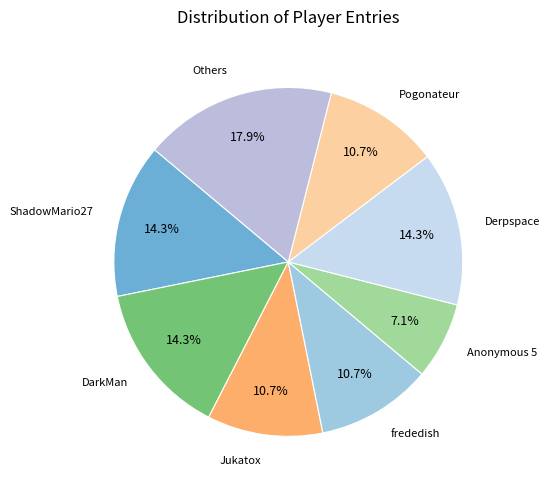

How many slices are in this pie chart?

8